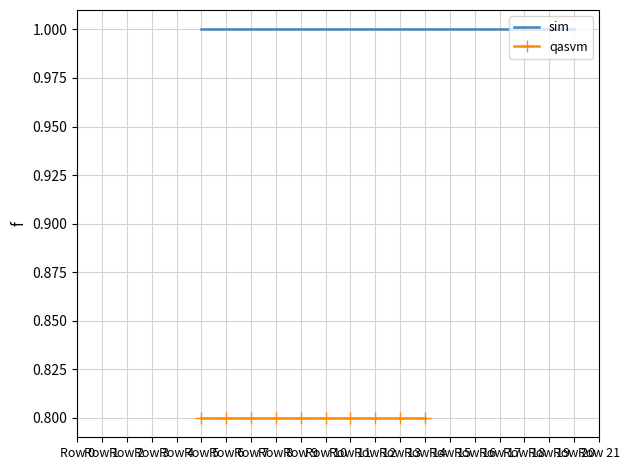

Count the number of data series in this chart.

2